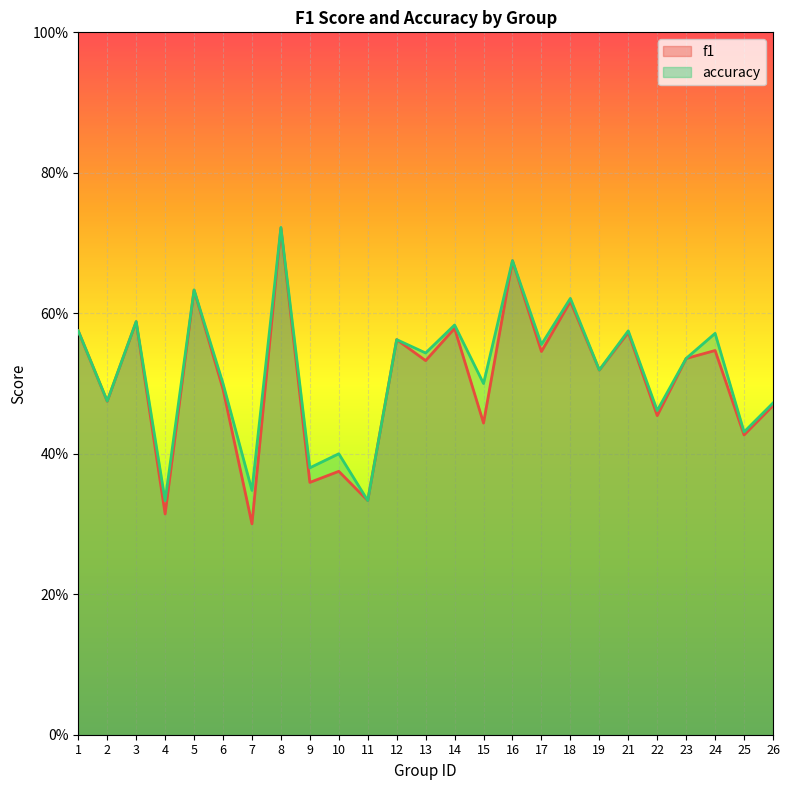

What is the approximate value of accuracy at 8?

0.7